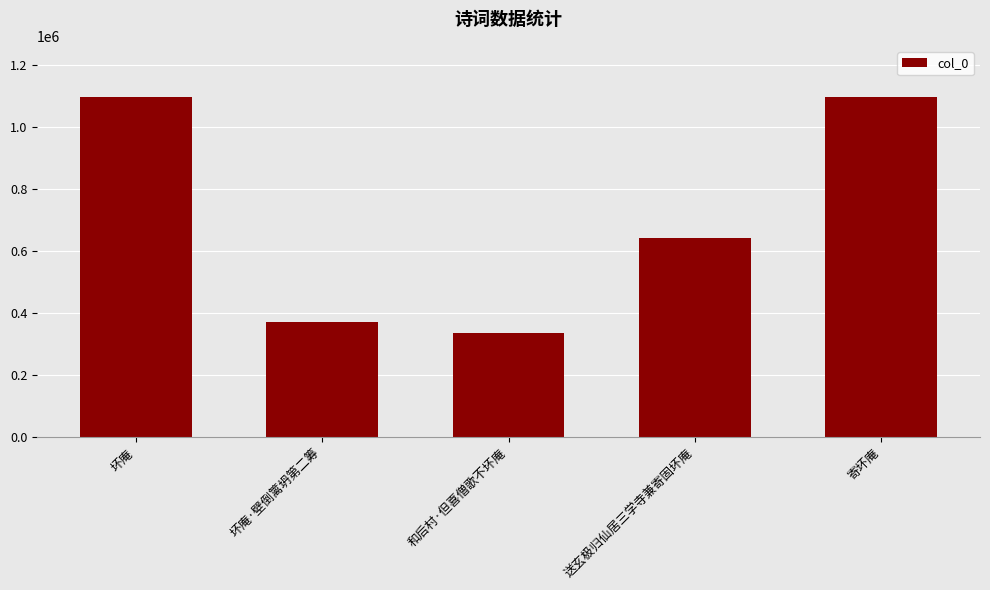

Read the value at 坏庵, to the nearest 50.

1098400